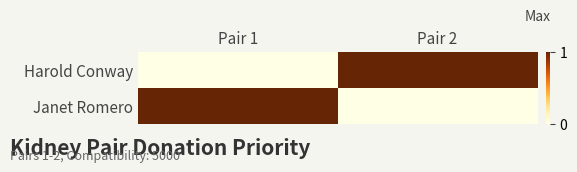

How many series are shown in this chart?

2